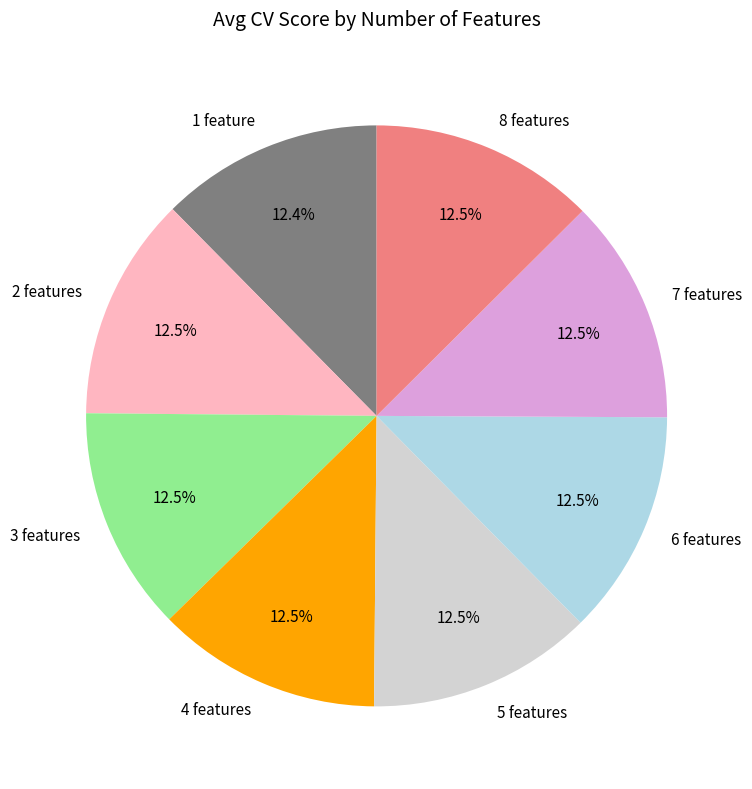

Count the number of slices in the pie.

8